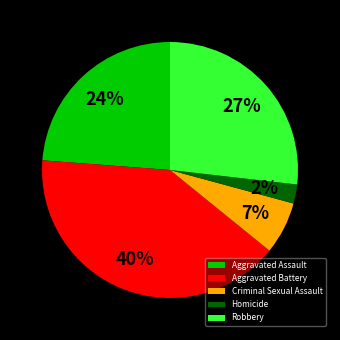

What is the largest slice in the pie chart?

Aggravated Battery